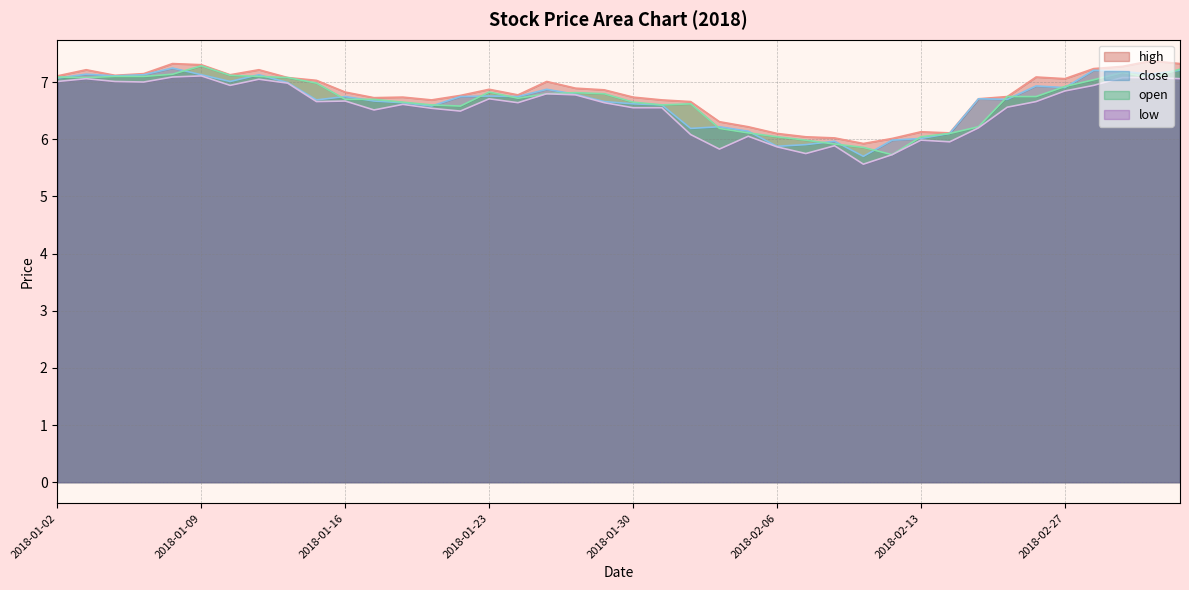

At which category is the sum across all series the highest?

2018-01-09